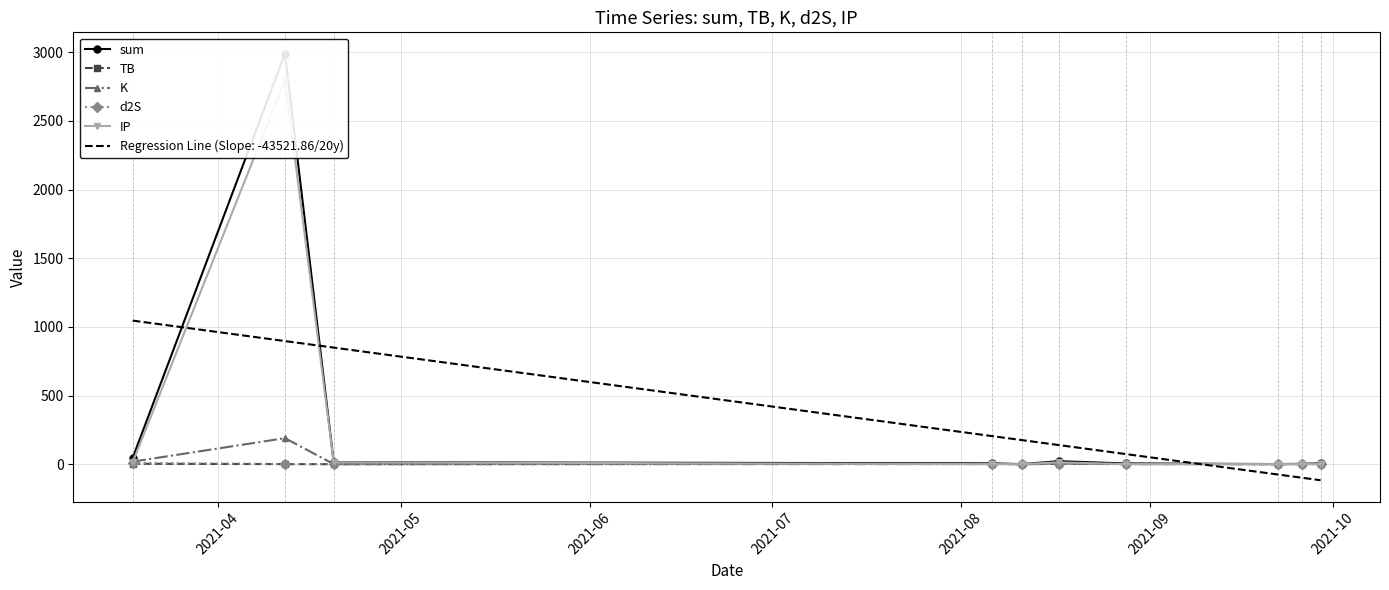

What is the total value across all series at 2021-09?

44.0